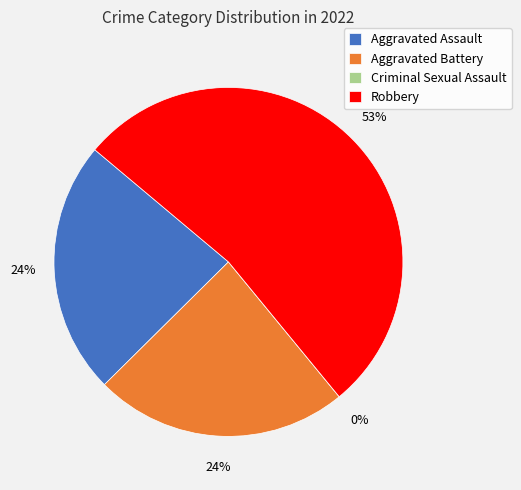

What is the largest slice in the pie chart?

Robbery